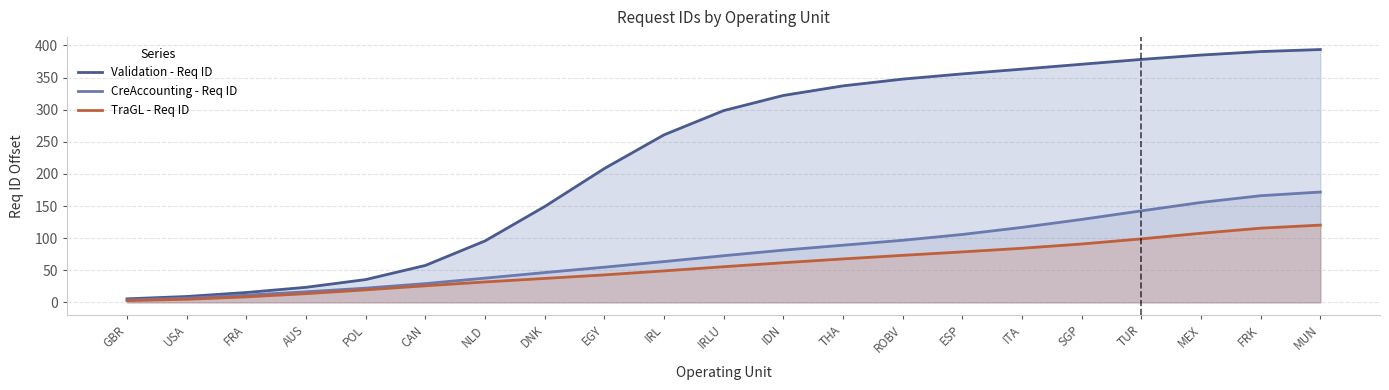

Rank the categories by CreAccounting - Req ID value from lowest to highest.

GBR, USA, FRA, AUS, POL, CAN, NLD, DNK, EGY, IRL, IRLU, IDN, THA, ROBV, ESP, ITA, SGP, TUR, MEX, FRK, MUN